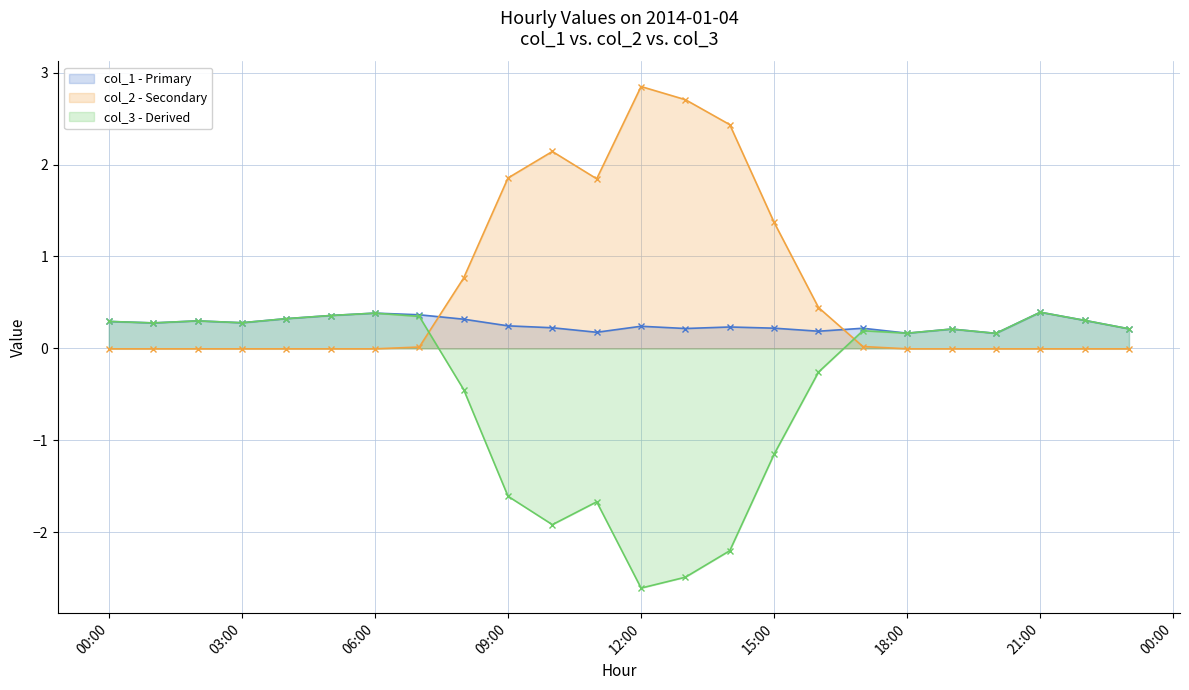

How many intersections are there between col_1 and col_2?

2